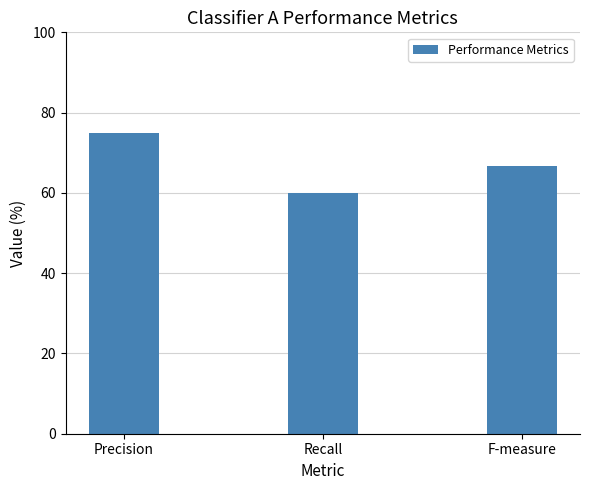

Which label corresponds to the largest value in the chart?

Precision